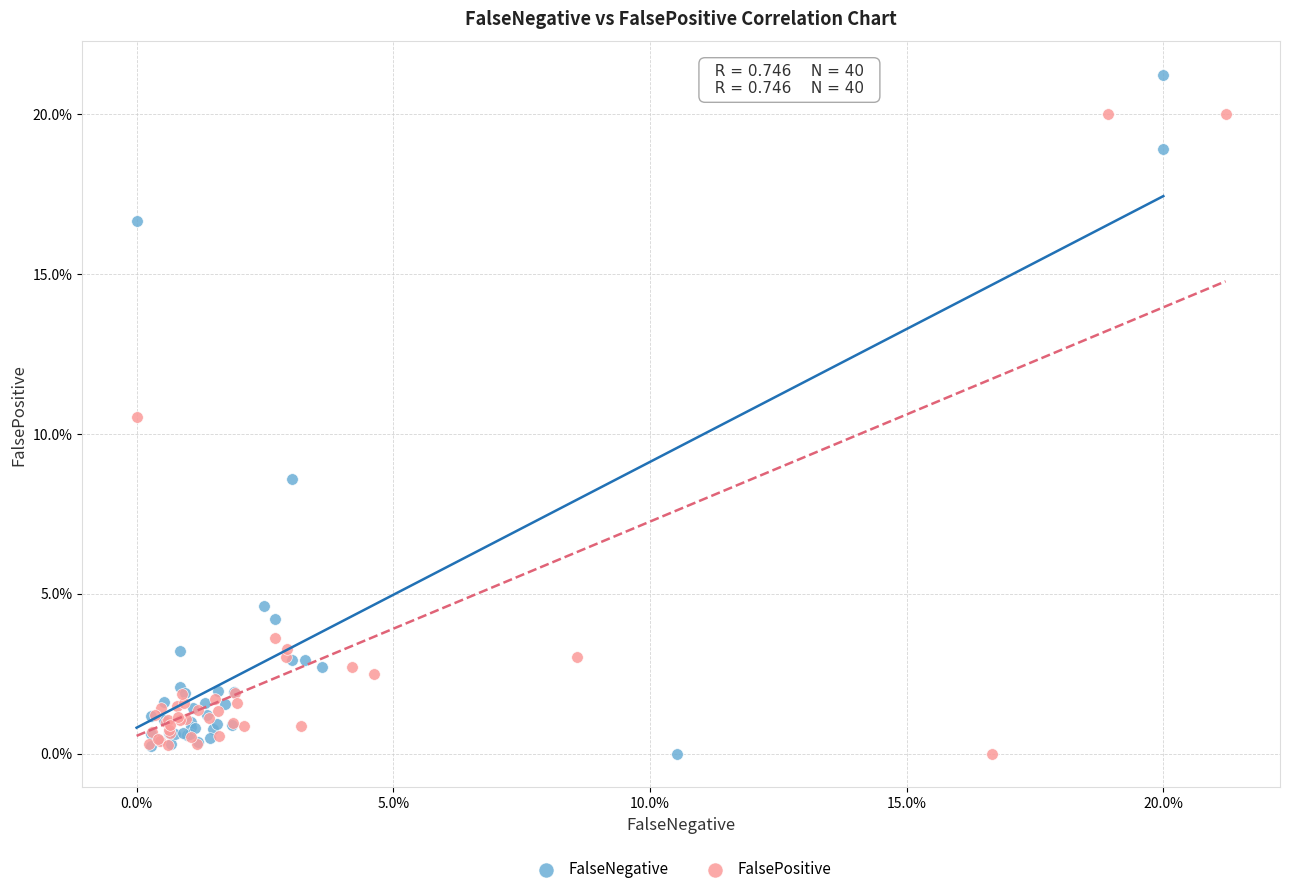

What are all the series names shown in the legend?

FalseNegative, FalsePositive